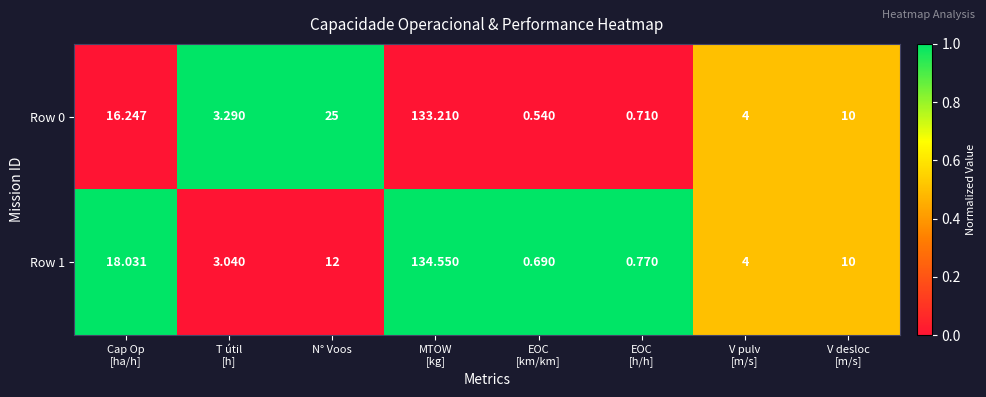

At which label is Row 0 closest to 66?

N° Voos